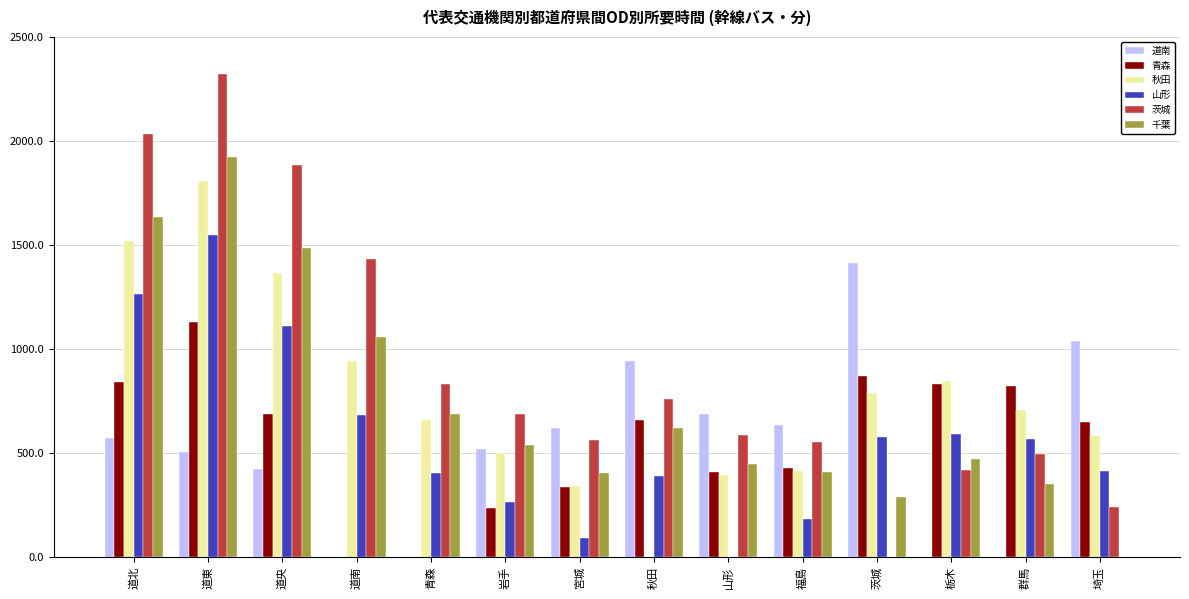

Are the bars horizontal?

No